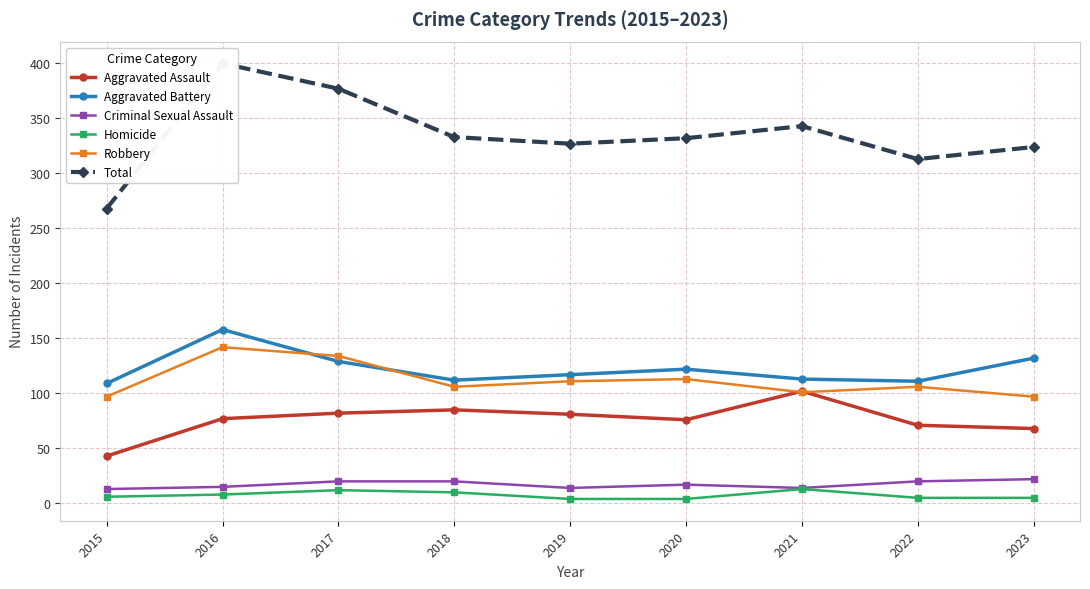

Between 2015 and 2017, which is larger?

2017